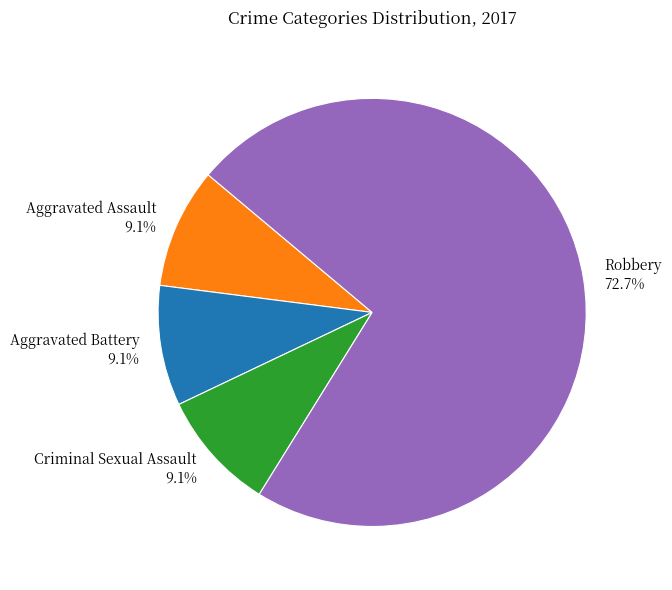

Which slice is the largest?

Robbery